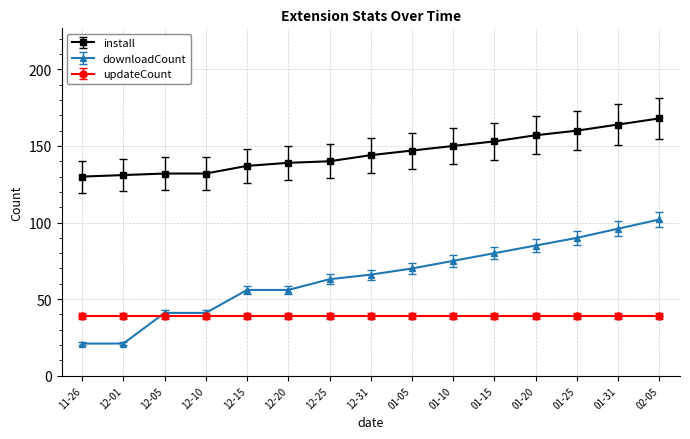

Is it true that install equals 281 at 01-31?

False